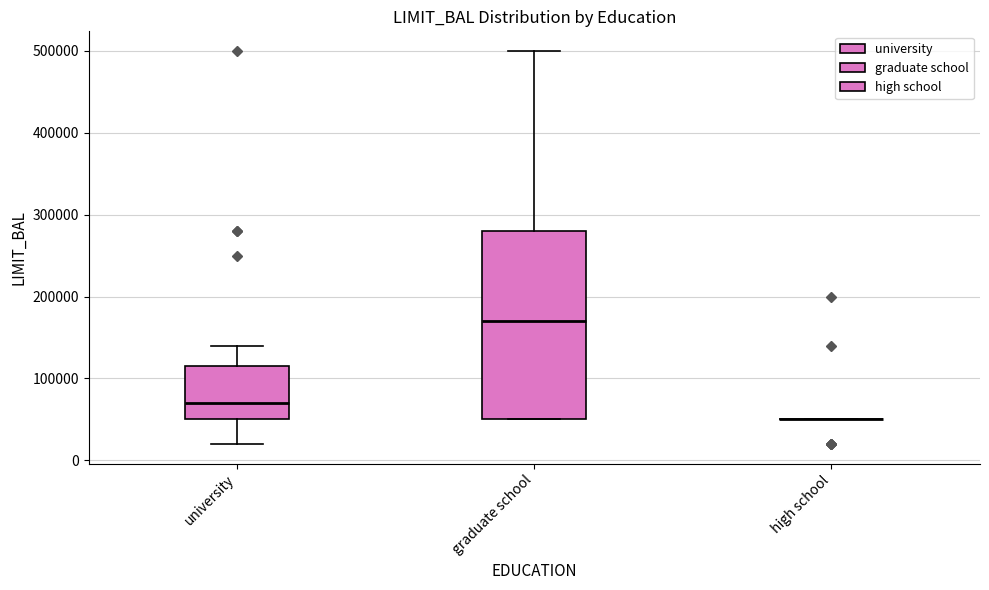

Where is the lower edge of the box for university on the y-axis? The values are not printed on the chart, so give them approximately, as read against the axis.

50000